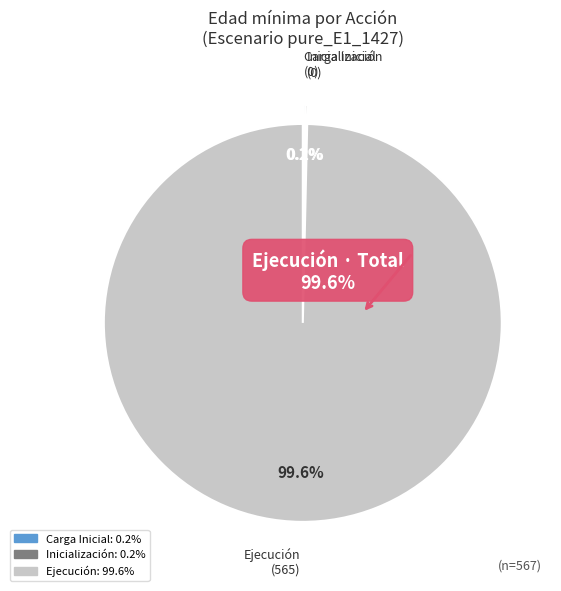

Does any single category account for the majority?

Yes